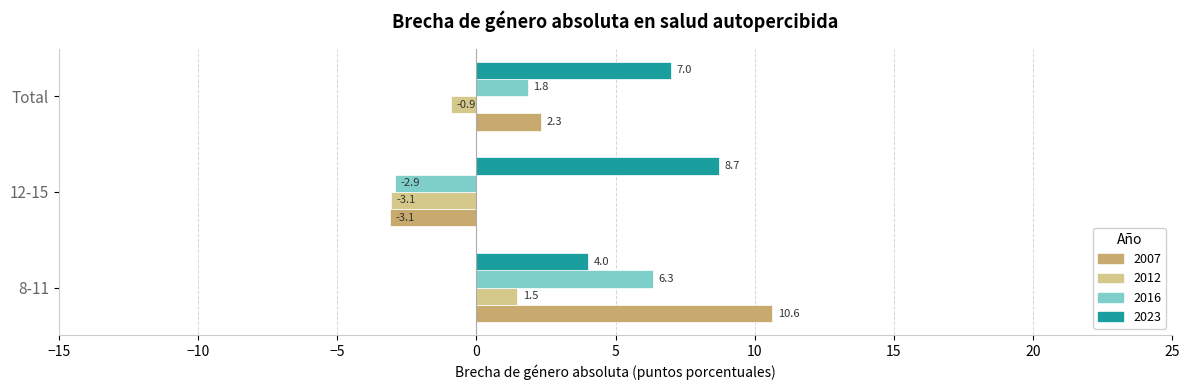

Which series has the largest total across all categories?

2023